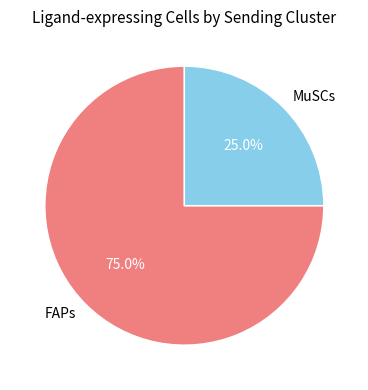

What is the largest slice in the pie chart?

FAPs